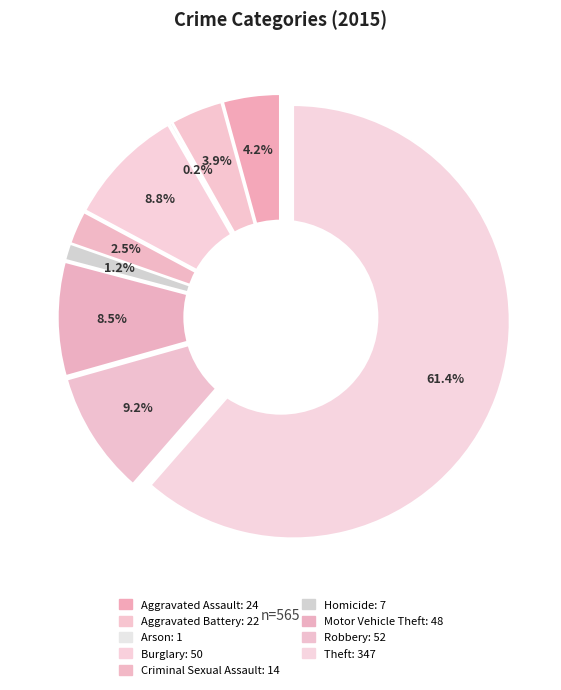

To the nearest percent, what is the combined percentage of Arson and Motor Vehicle Theft?

9%